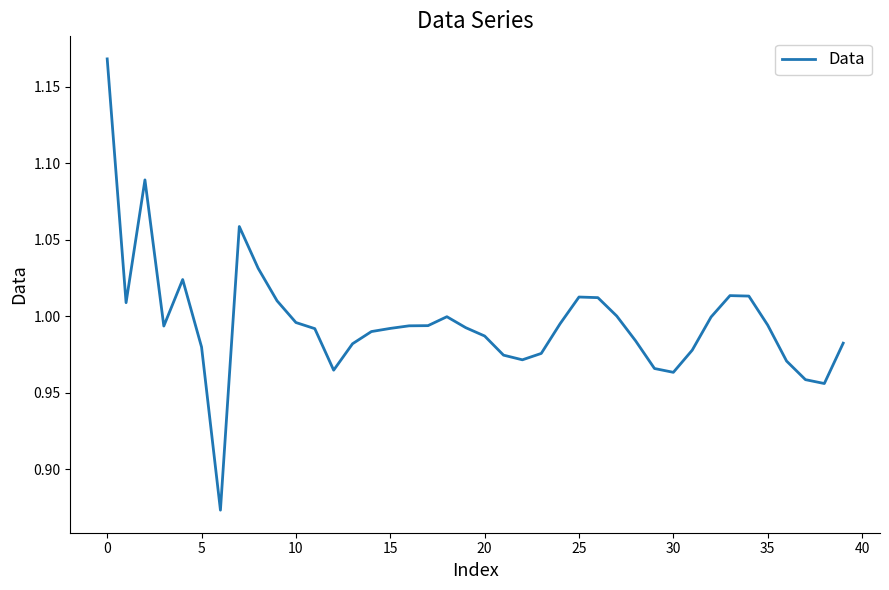

What is the difference between the maximum and minimum values?

0.3